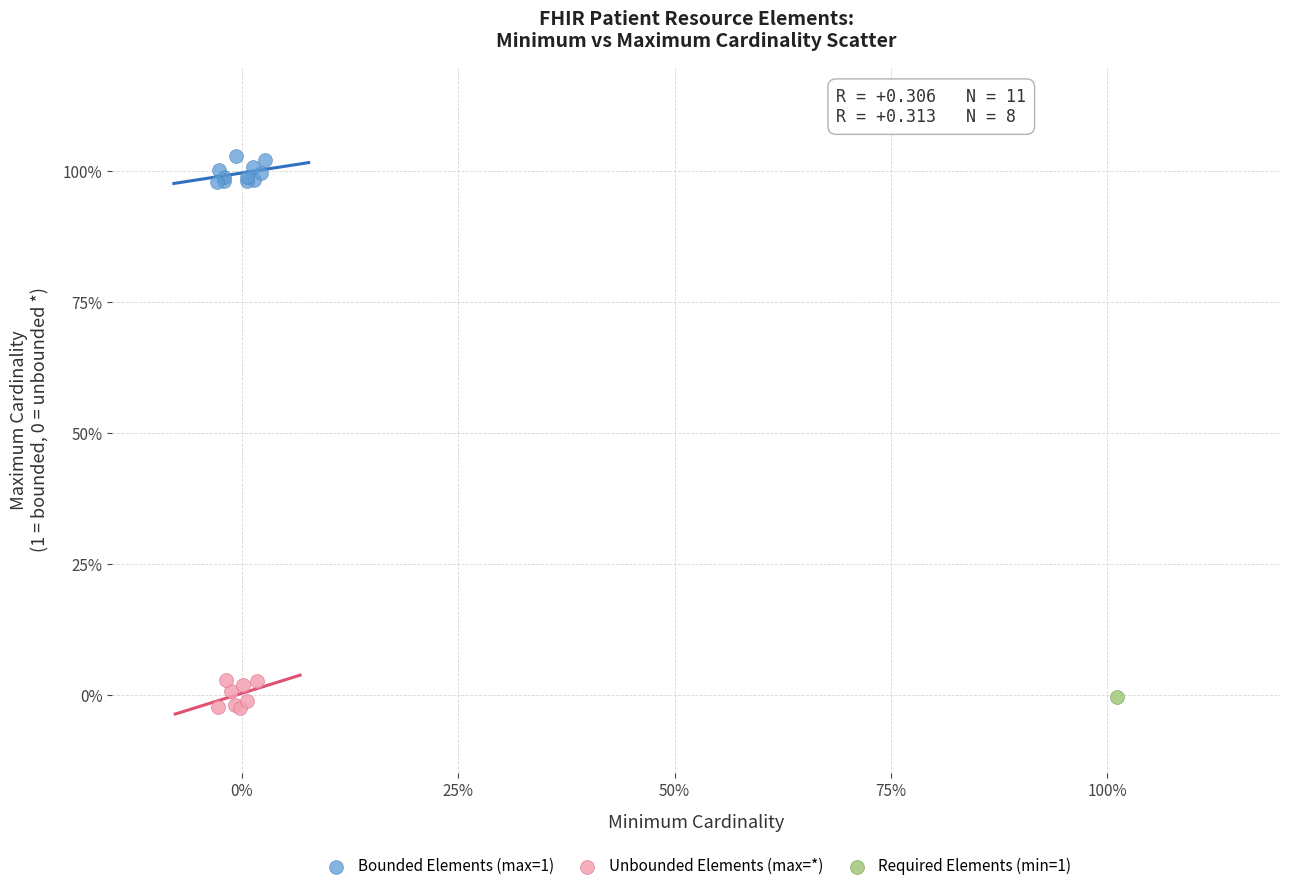

What are all the series names shown in the legend?

Bounded Elements (max=1), Unbounded Elements (max=*), Required Elements (min=1)